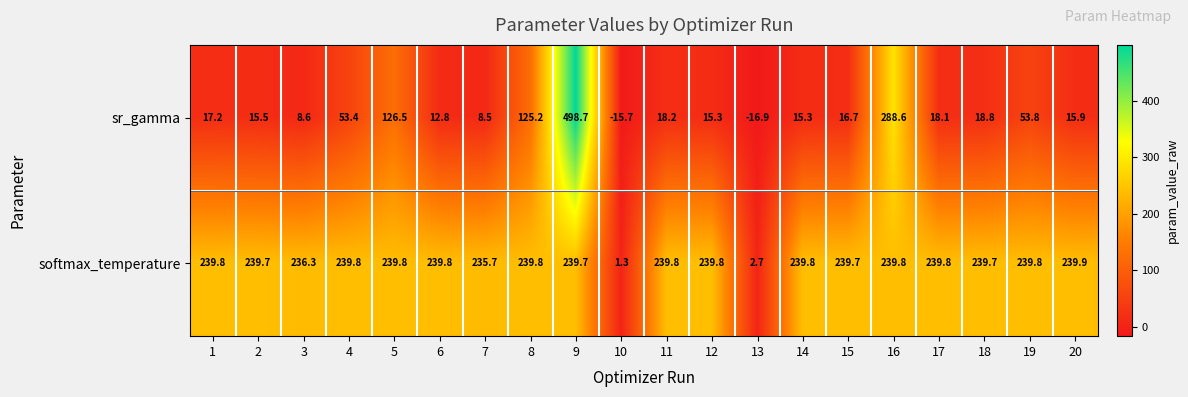

Between 7 and 11, which series saw the biggest shift?

sr_gamma